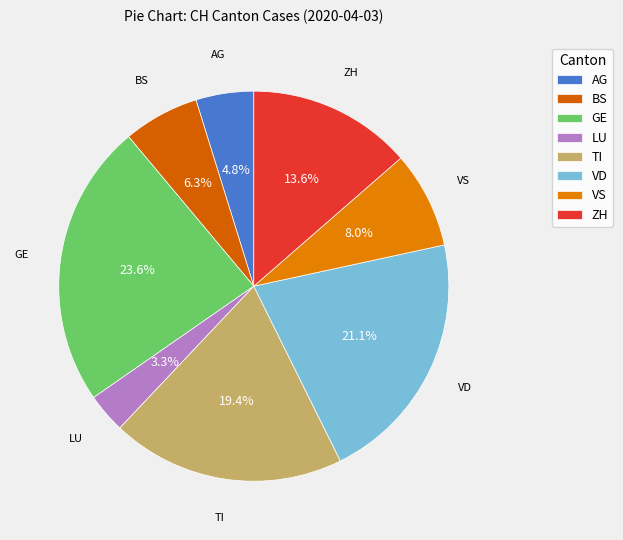

How many slices are in this pie chart?

8